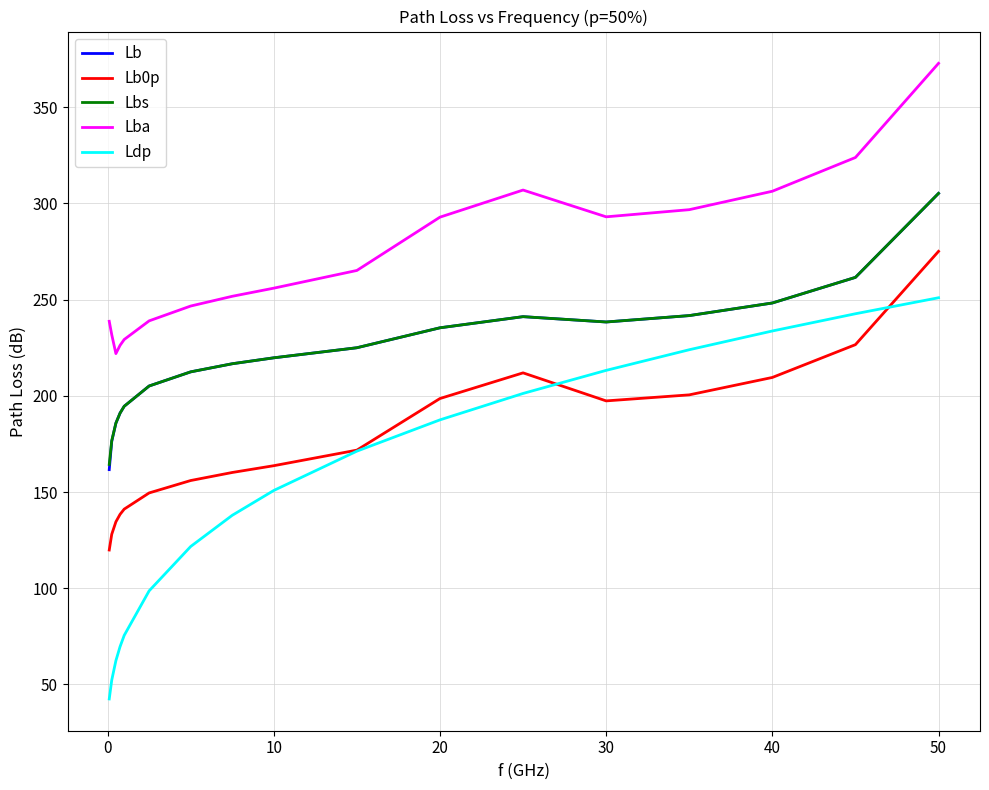

True or false: Lbs and Lb0p cross at least once.

False